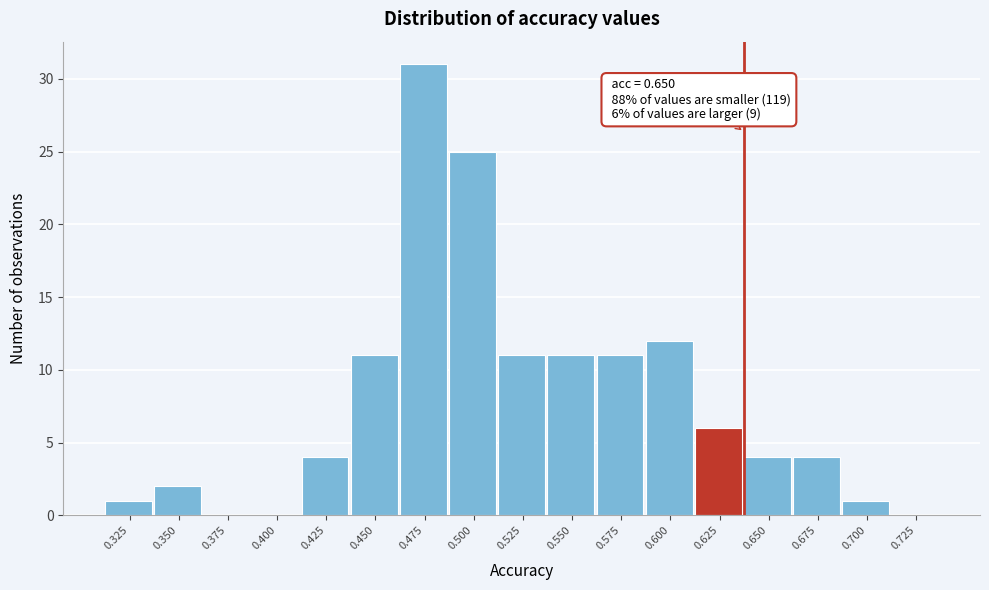

Reading right to left, transcribe all the data shown in this chart.

0.725=0	0.700=1	0.675=4	0.650=4	0.625=6	0.600=12	0.575=11	0.550=11	0.525=11	0.500=25	0.475=31	0.450=11	0.425=4	0.400=0	0.375=0	0.350=2	0.325=1